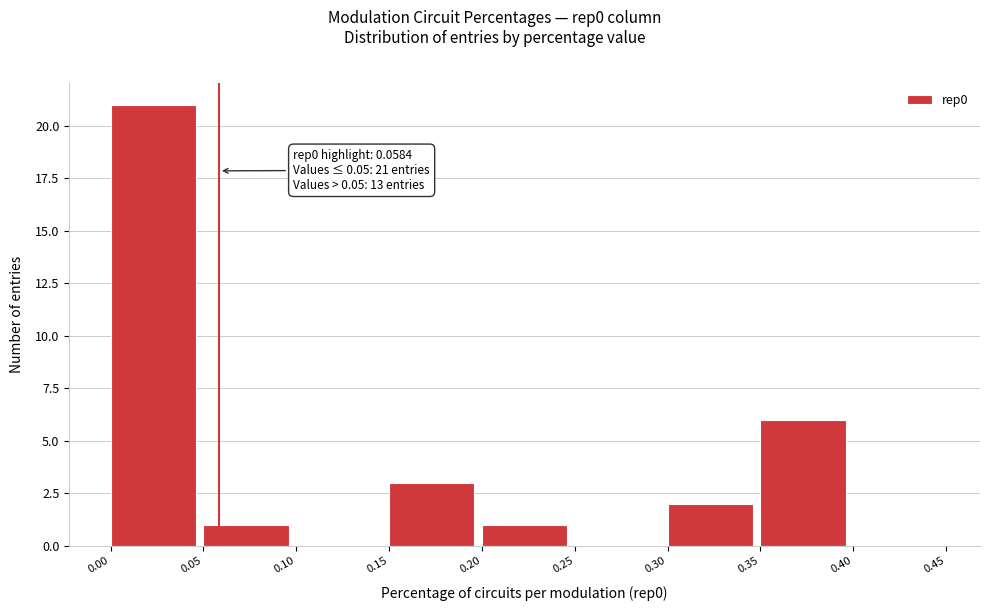

Which range on the x-axis has the tallest bar?

0.00 to 0.05